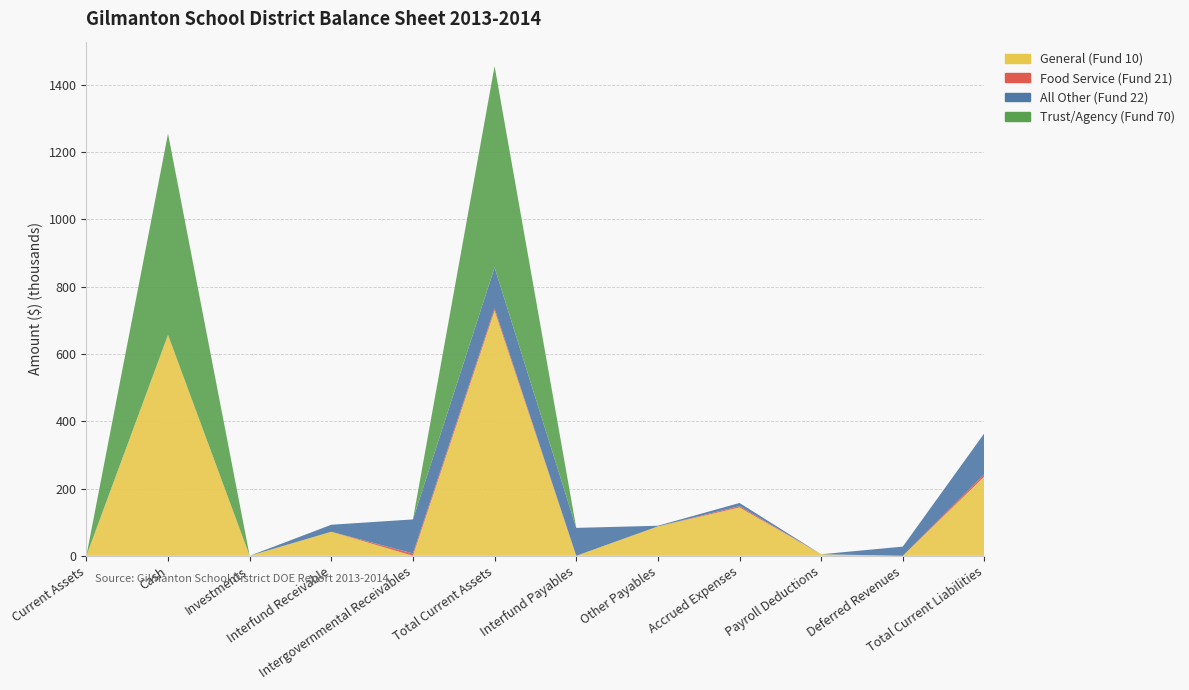

Reading left to right, transcribe all the data shown in this chart.

General (Fund 10): 0.0	656622.9	0.9	71471.1	0.0	728094.9	0.0	87317.7	143656.2	4620.7	0.0	235594.6
Food Service (Fund 21): 0.0	75.0	0.0	0.0	7194.2	7269.2	0.0	0.0	4003.1	0.0	0.0	7269.2
All Other (Fund 22): 0.0	0.0	0.0	20858.1	100983.9	121842.0	83058.0	2024.6	9381.1	0.0	27378.4	121842.0
Trust/Agency (Fund 70): 0.0	598049.8	0.0	0.0	0.0	598049.8	0.0	0.0	0.0	0.0	0.0	0.0